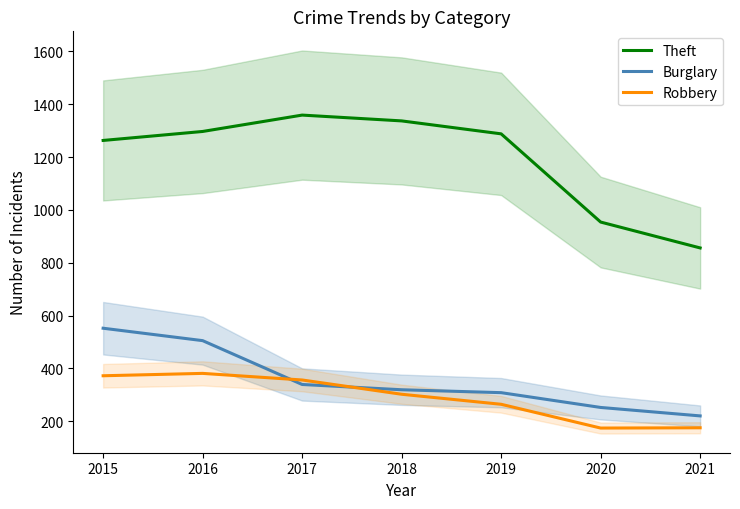

What is the highest value of the Theft series?

1359